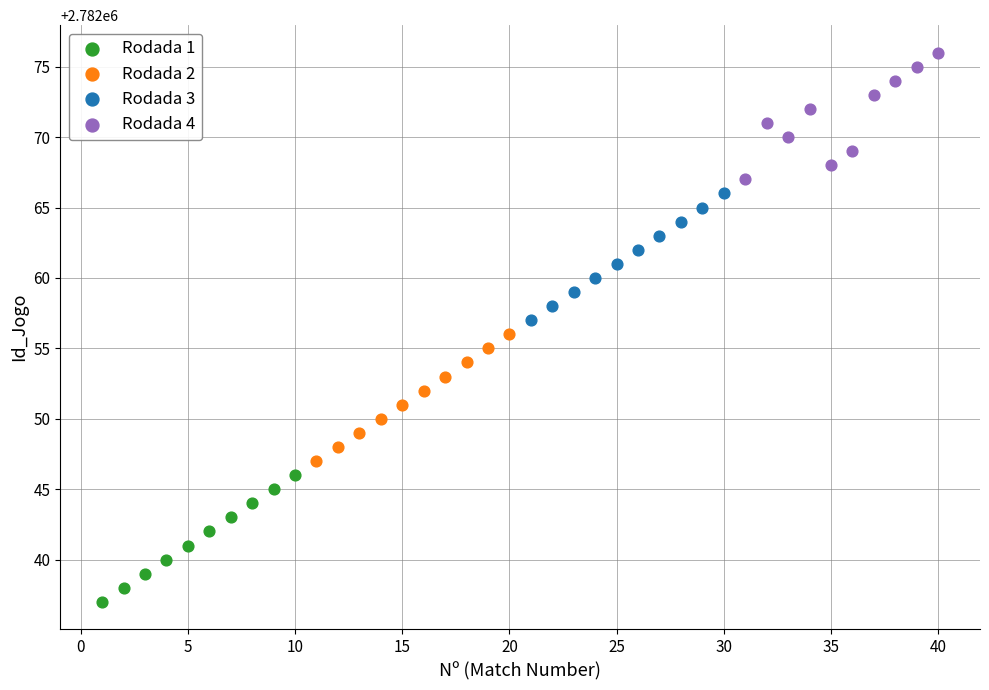

What are all the series names shown in the legend?

Rodada 1, Rodada 2, Rodada 3, Rodada 4